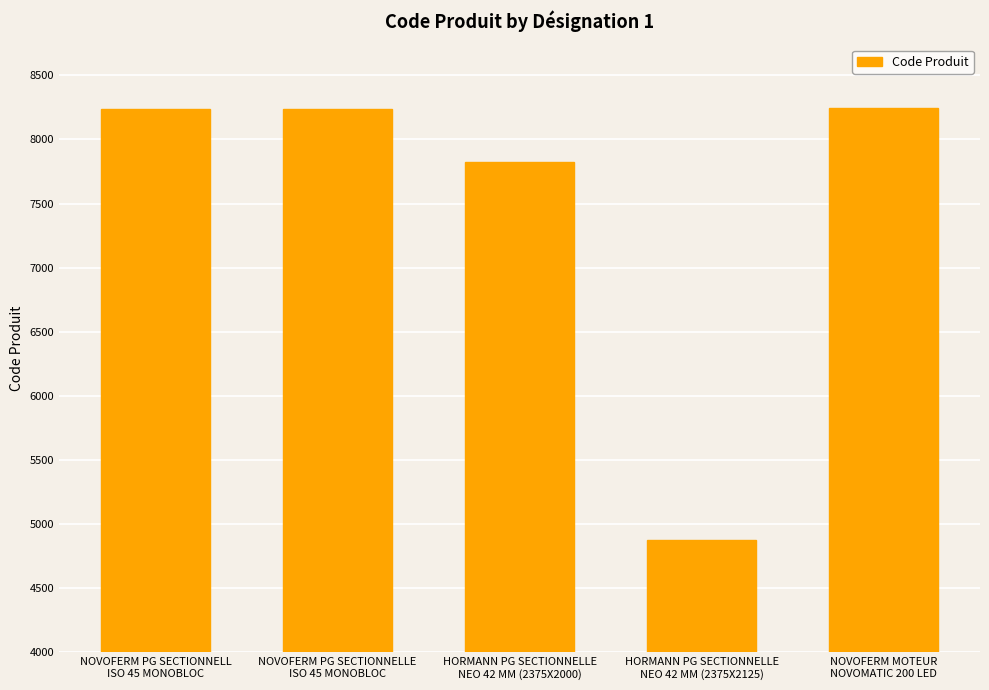

True or false: the data shows 4215 at NOVOFERM PG SECTIONNELLE
ISO 45 MONOBLOC.

False